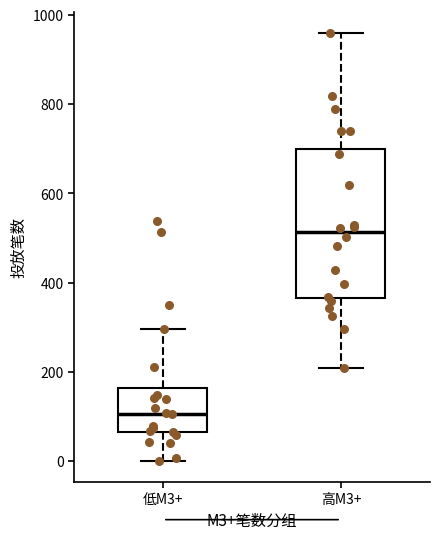

Where is the upper edge of the box for 高M3+ on the y-axis? The values are not printed on the chart, so give them approximately, as read against the axis.

700